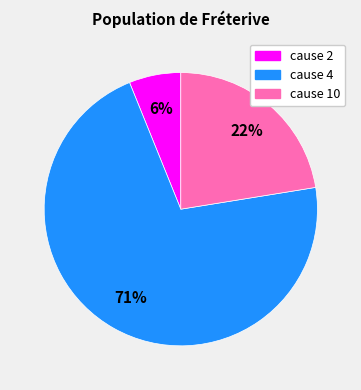

The cause 2 slice represents 1% of the pie. True or false?

False